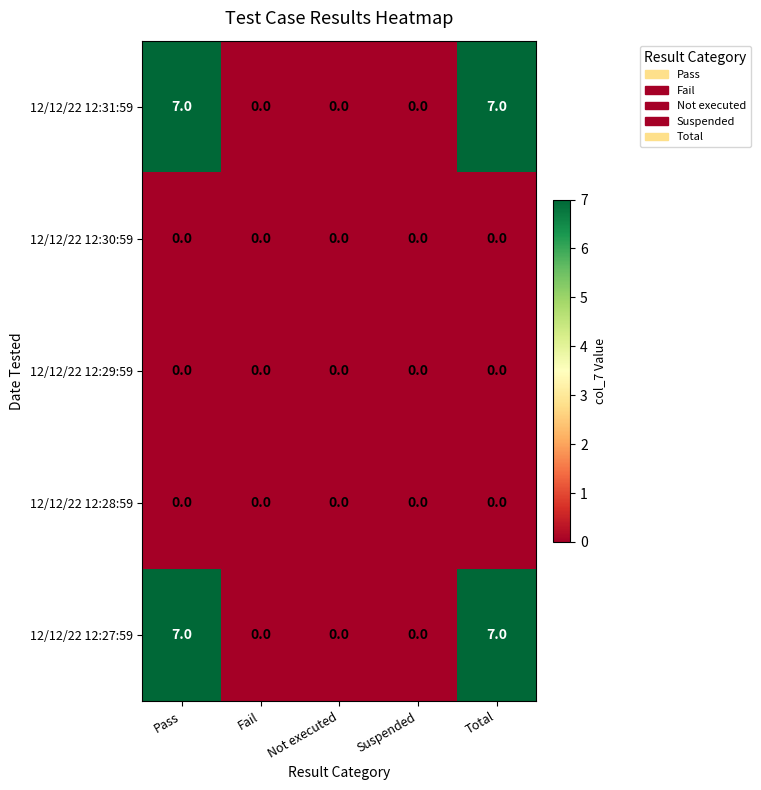

At how many categories does at least one series exceed 6?

2